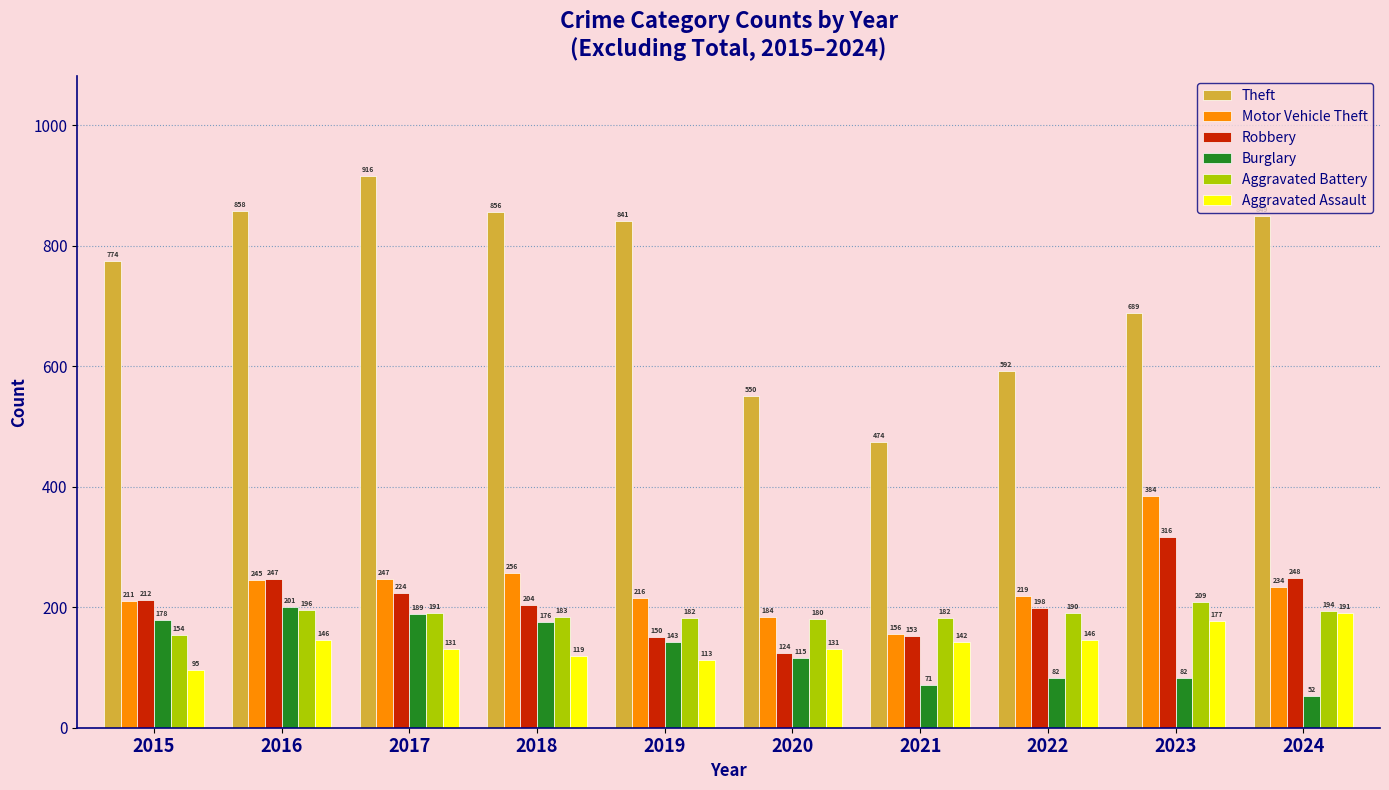

How many data points in Aggravated Battery are less than 190?

5